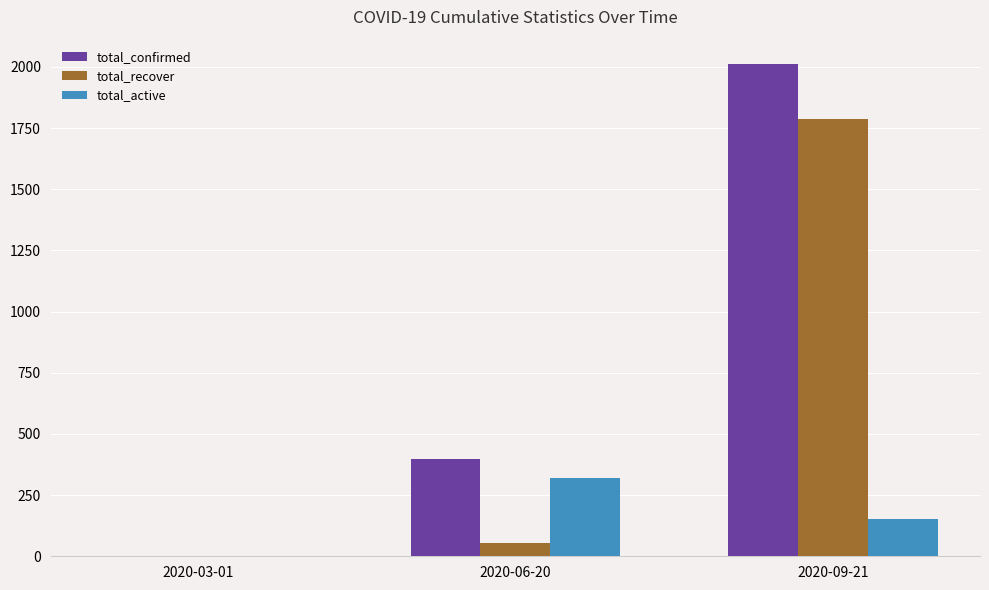

Reading left to right, extract all data points from this chart.

total_confirmed: 2020-03-01=0	2020-06-20=399	2020-09-21=2011
total_recover: 2020-03-01=0	2020-06-20=56	2020-09-21=1787
total_active: 2020-03-01=0	2020-06-20=321	2020-09-21=151